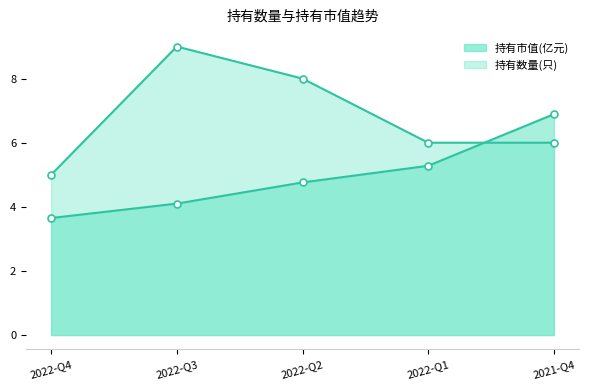

What is the minimum value for 持有数量(只)?

5.0